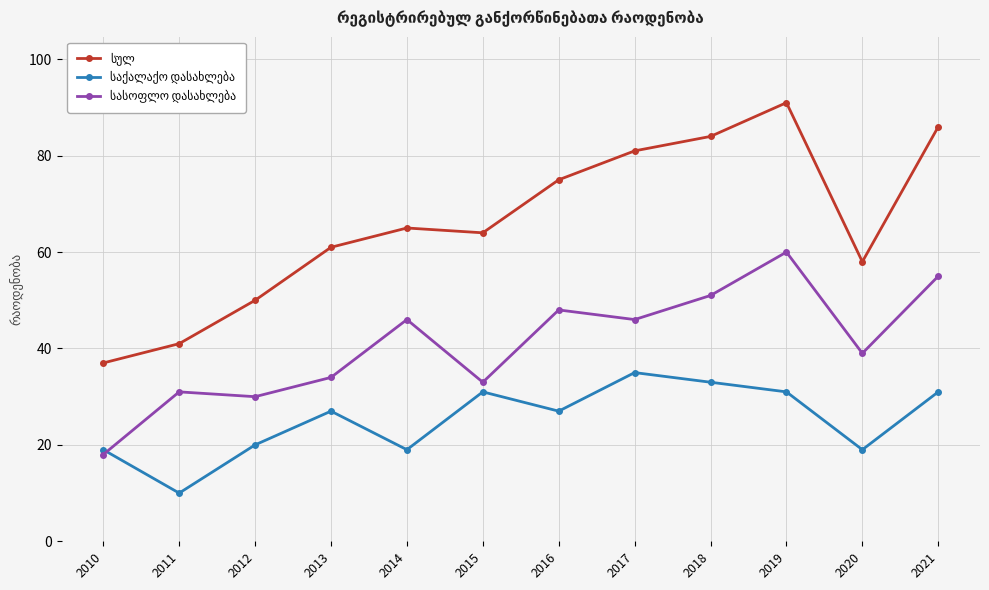

Does the chart have visible grid lines?

Yes